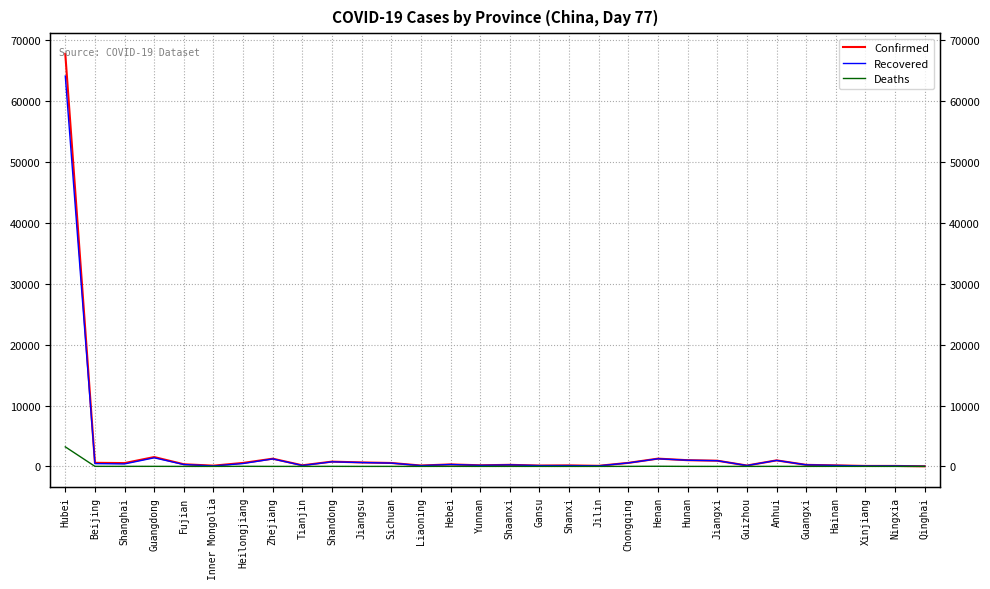

What is the sum of all Recovered values?

77278